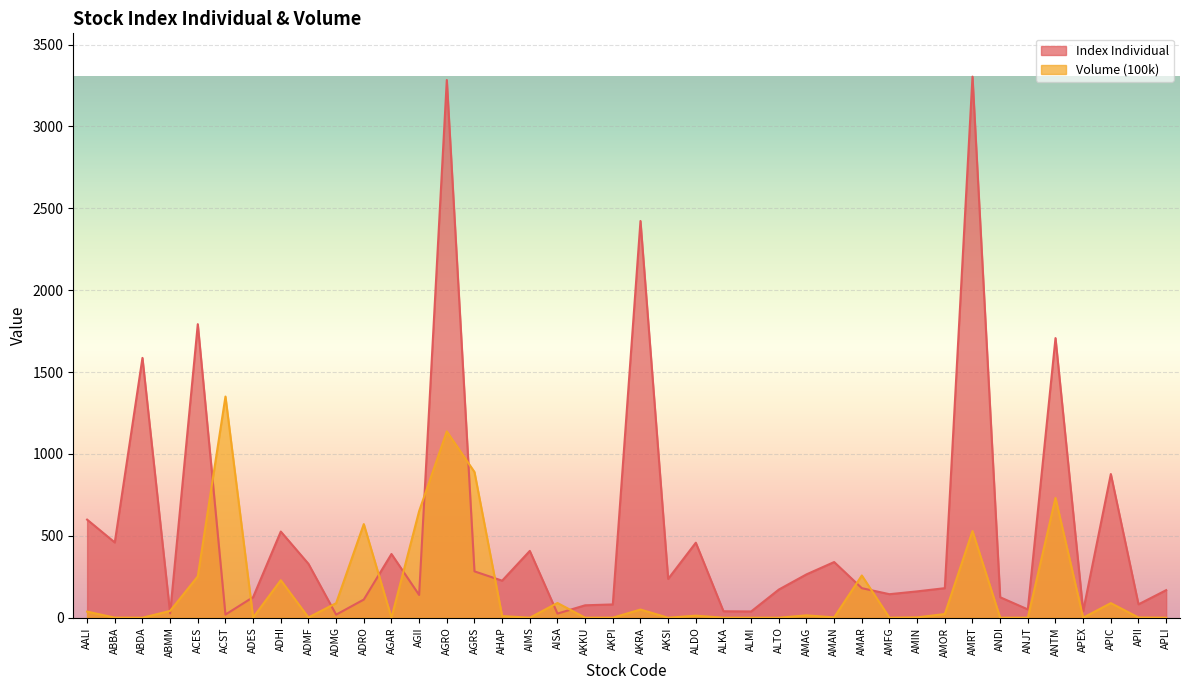

Where is Index Individual nearest to the value 1661?

ANTM